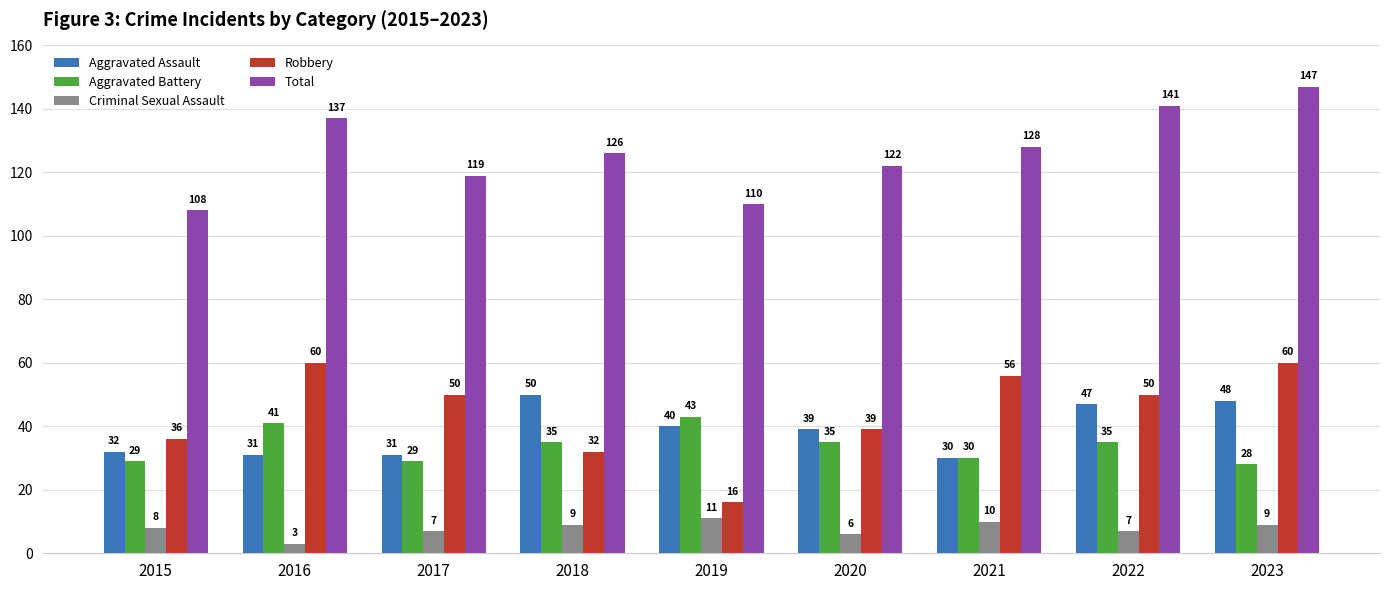

What is the average value of the Total series?

126